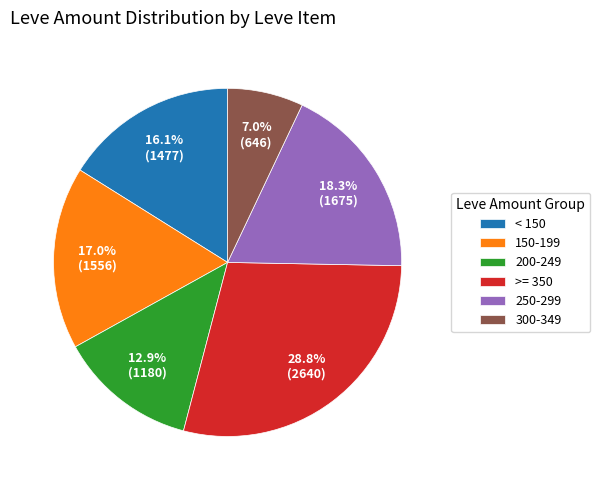

What is the ratio of the value at 250-299 to the value at 200-249?

1.4